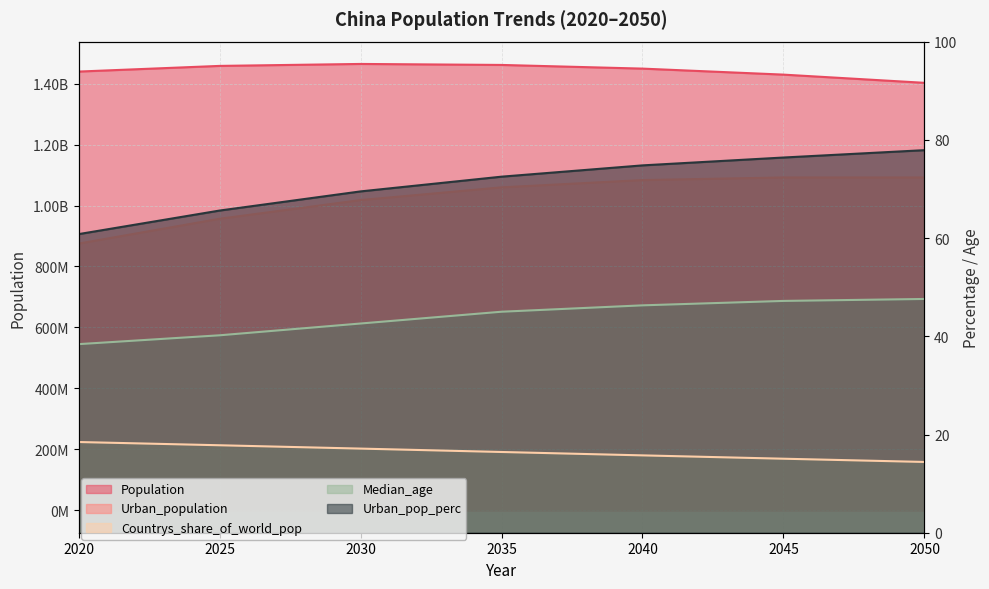

What is the value of the Countrys_share_of_world_pop point at the 1st from the left?

18.5